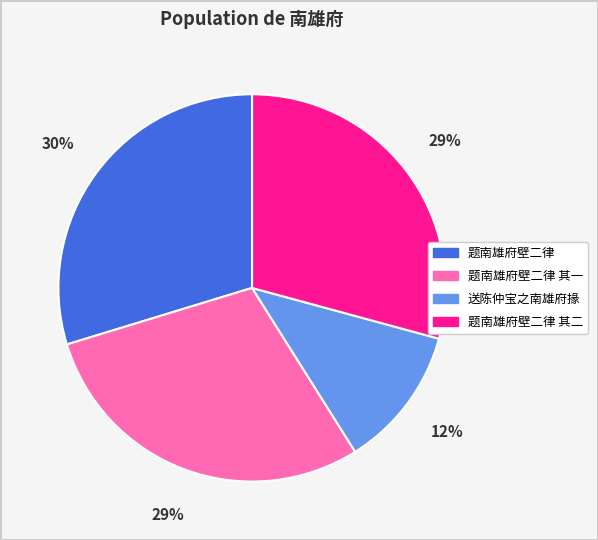

To the nearest percent, what is the difference between the largest and smallest slice percentages?

18%